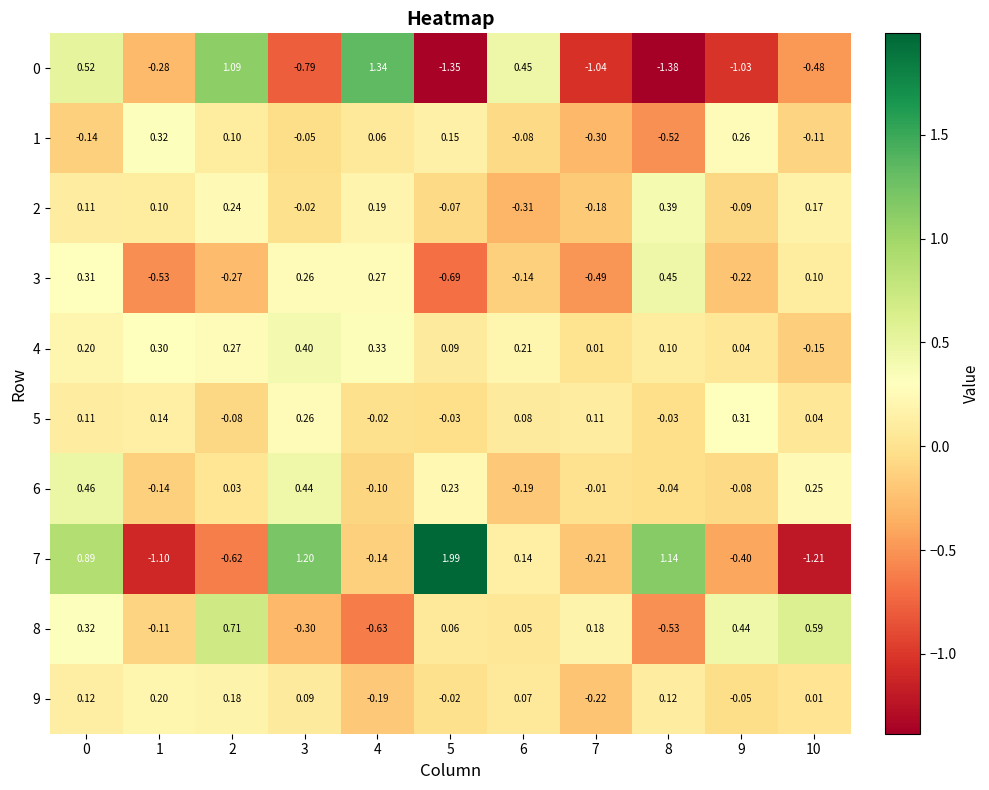

Is the value of 7 at 7 greater than the value of 2 at 7?

No